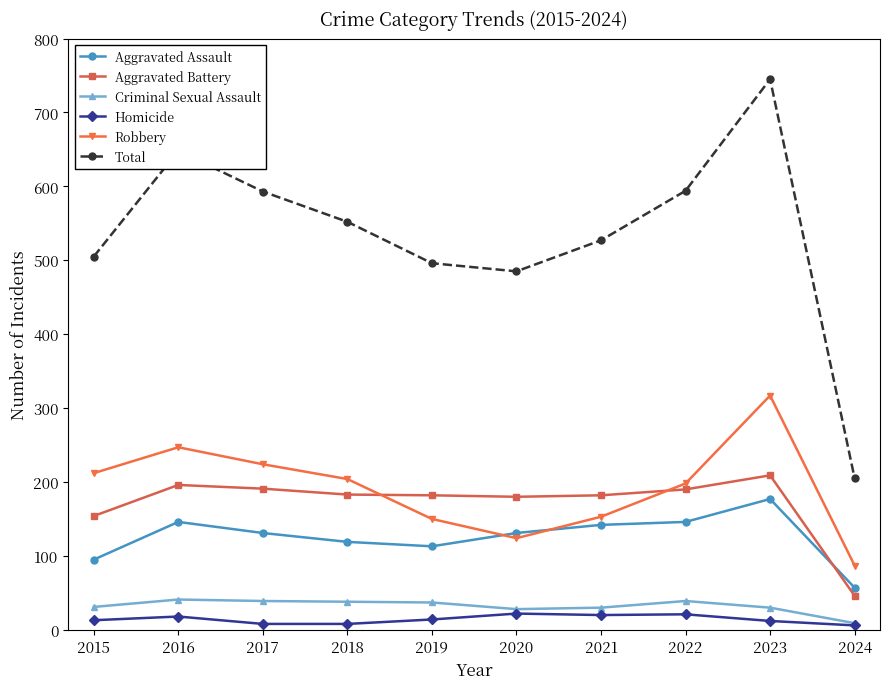

True or false: Aggravated Battery and Criminal Sexual Assault intersect in this chart.

False